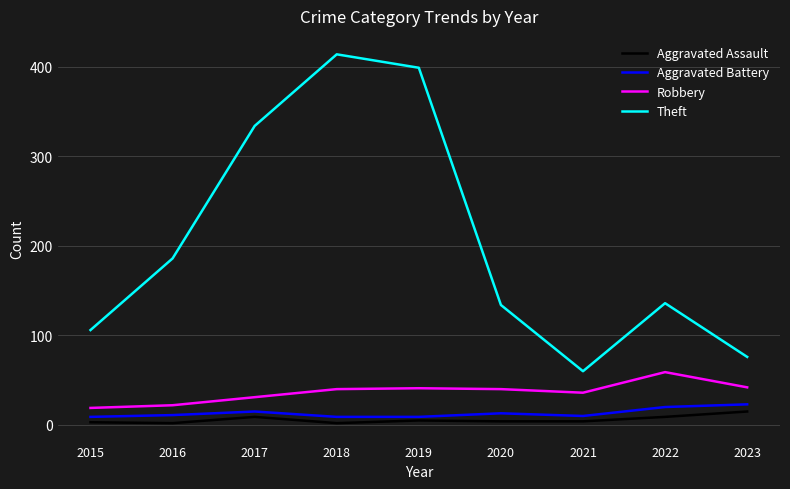

What is the sum of all Theft values?

1845